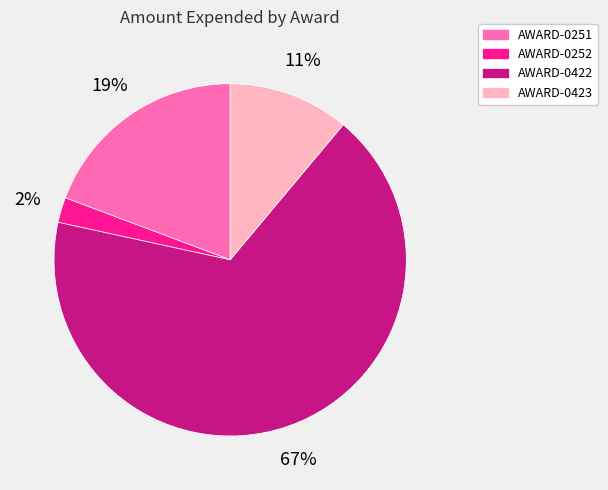

To the nearest percent, what is the average slice percentage?

25%